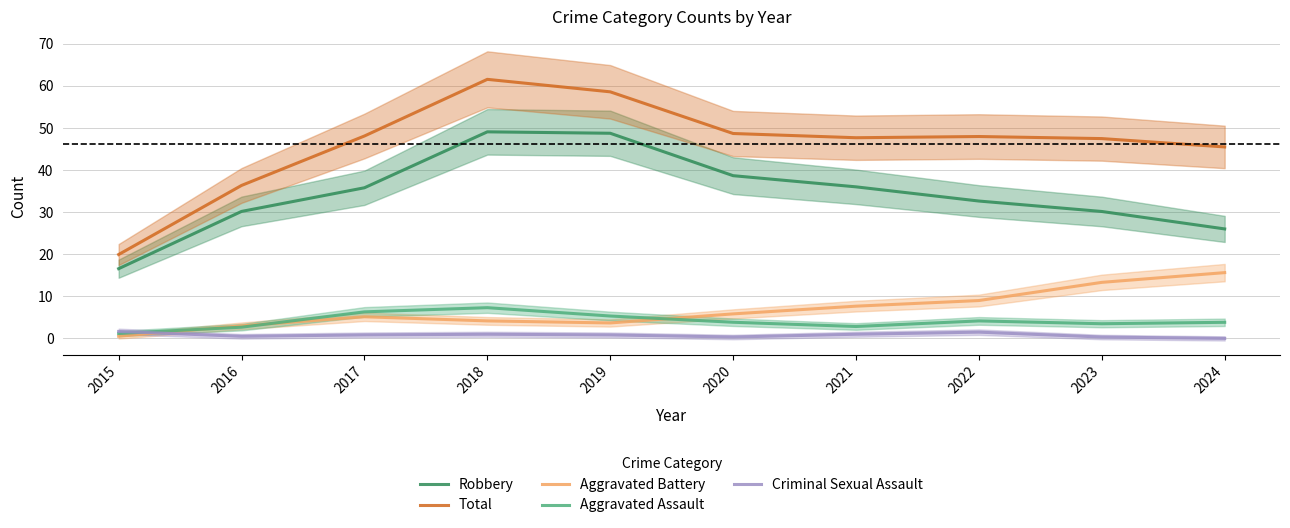

Between 2015 and 2023, which series saw the biggest shift?

Total